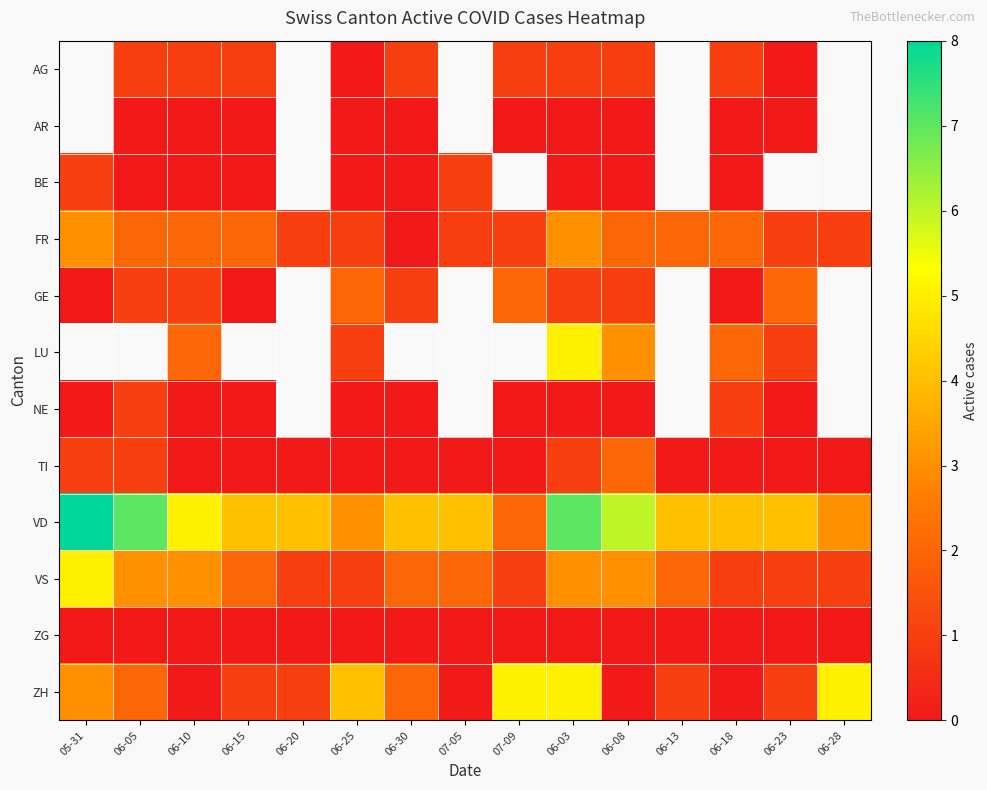

What is the sum of the VS values at 06-20 and 05-31?

6.0